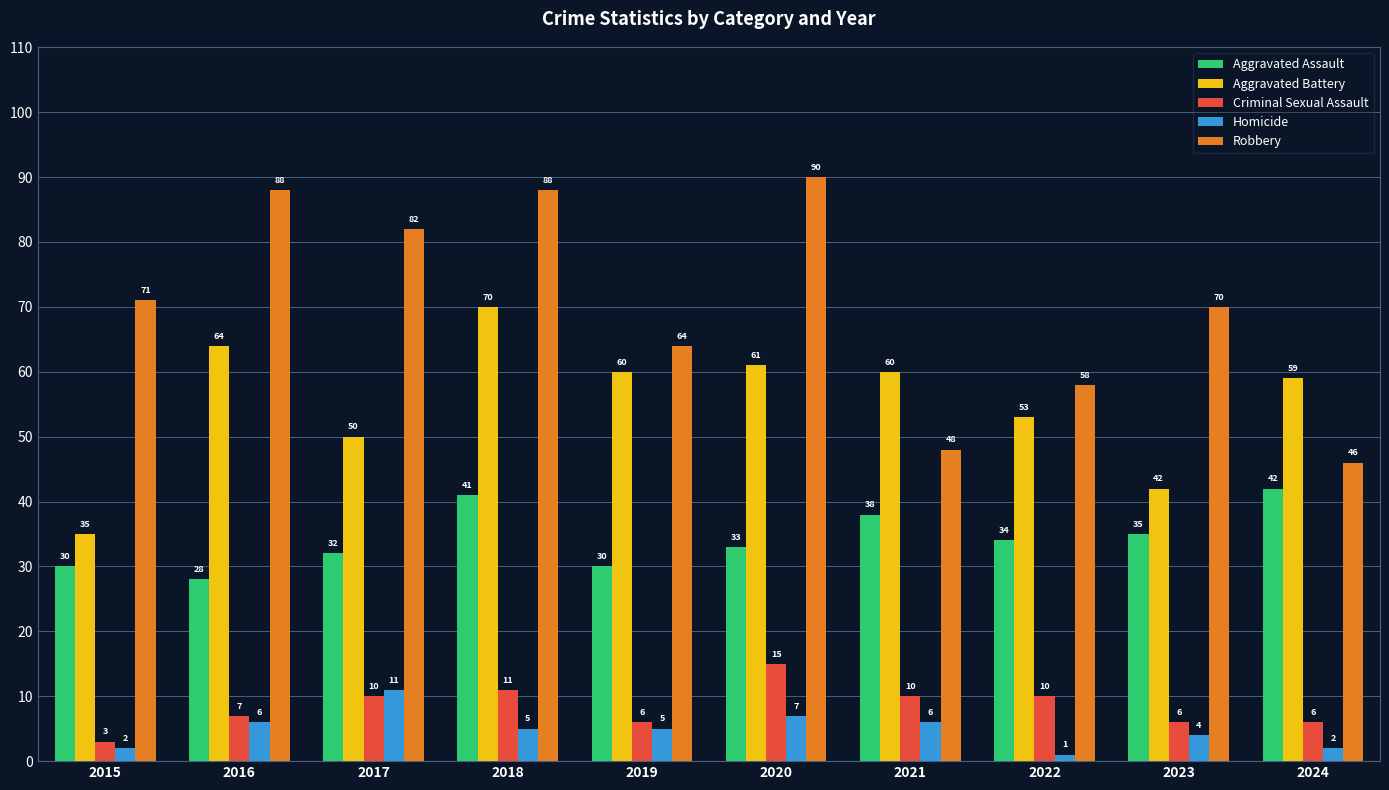

What is the difference between the maximum and minimum values in the Homicide series?

10